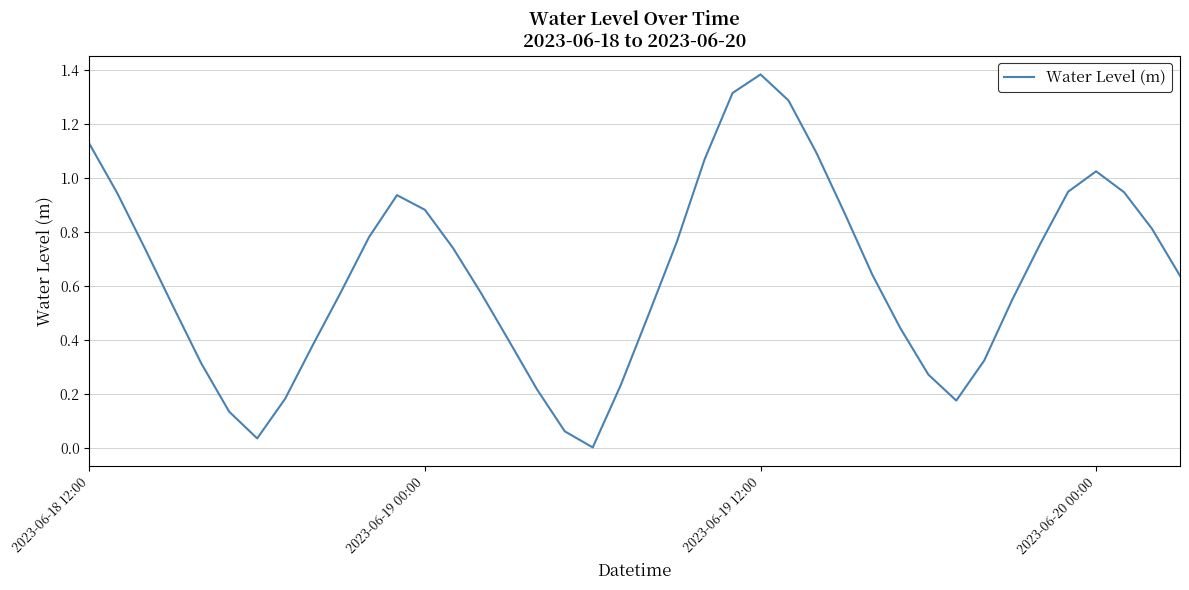

Is this an area chart (filled region under the line)?

No